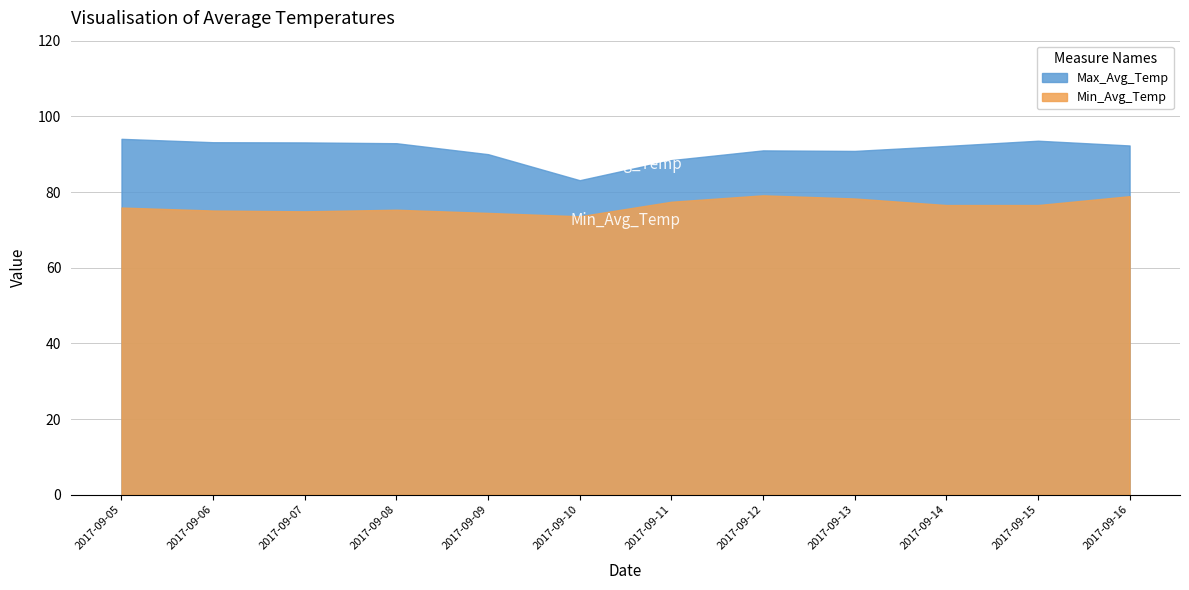

At which category does the chart reach its peak across all series?

2017-09-05